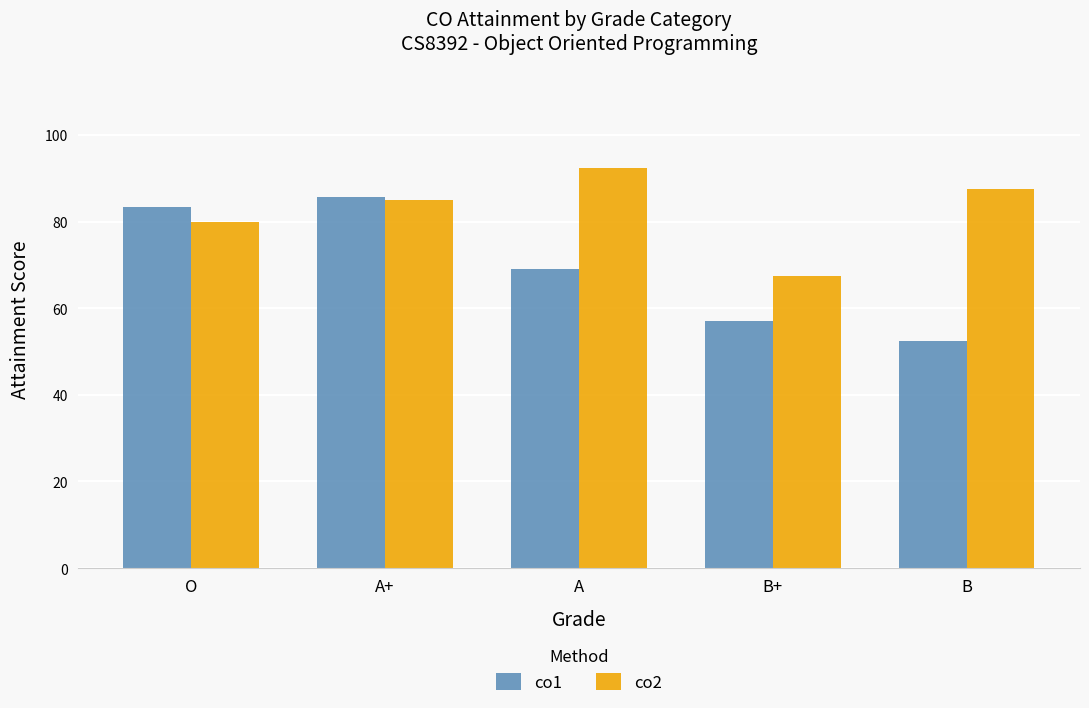

How many groups of bars are there?

5